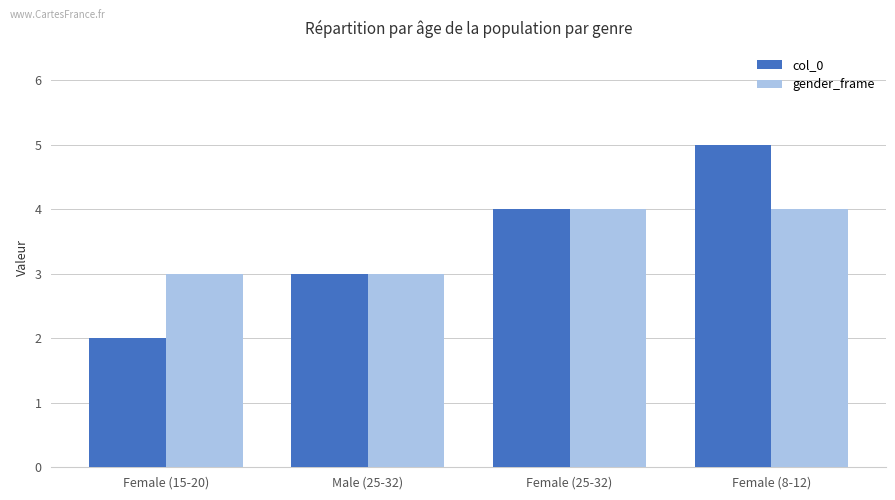

Reading left to right, list all the values displayed in this chart.

col_0: Female (15-20)=2	Male (25-32)=3	Female (25-32)=4	Female (8-12)=5
gender_frame: Female (15-20)=3	Male (25-32)=3	Female (25-32)=4	Female (8-12)=4